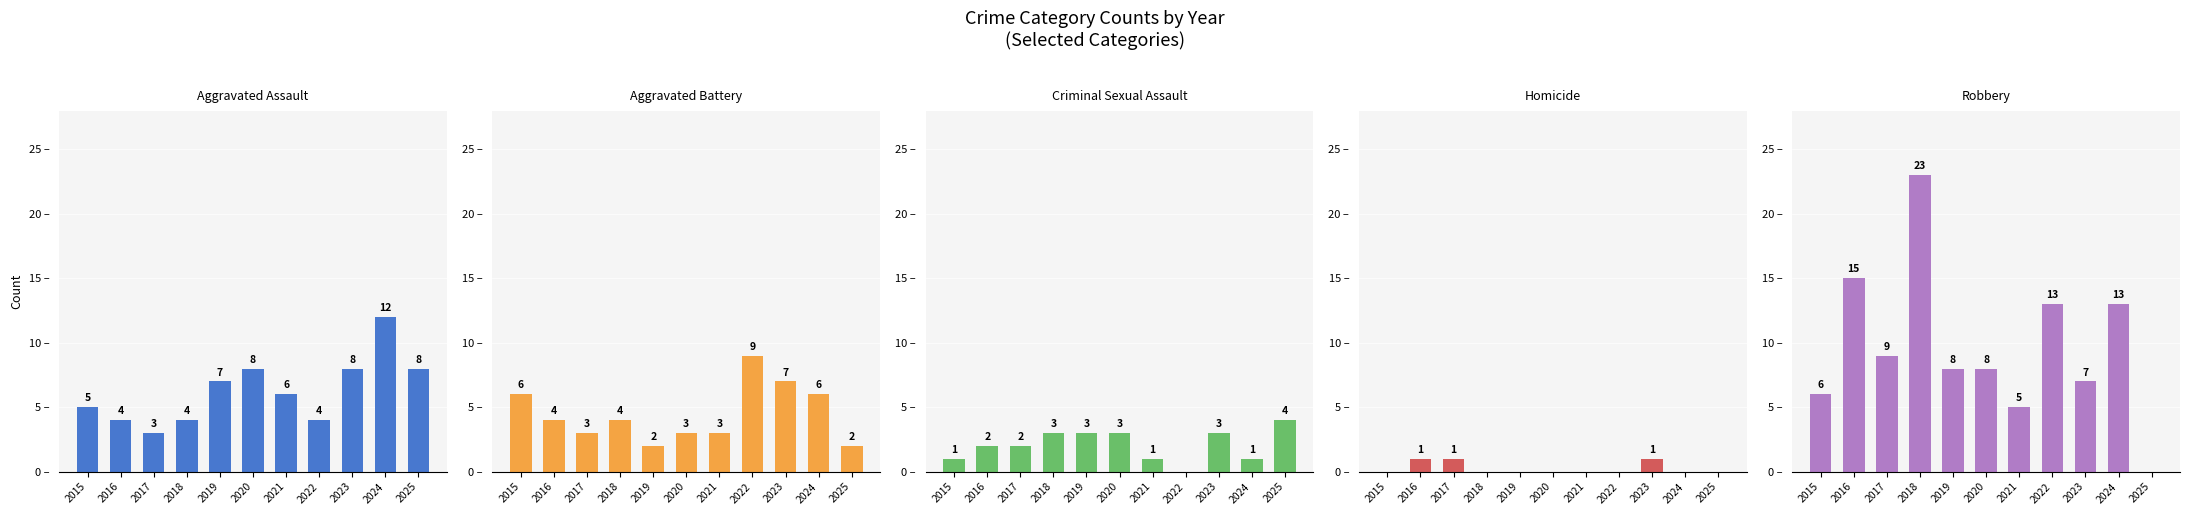

Which category has the lowest value in the Homicide series?

2015